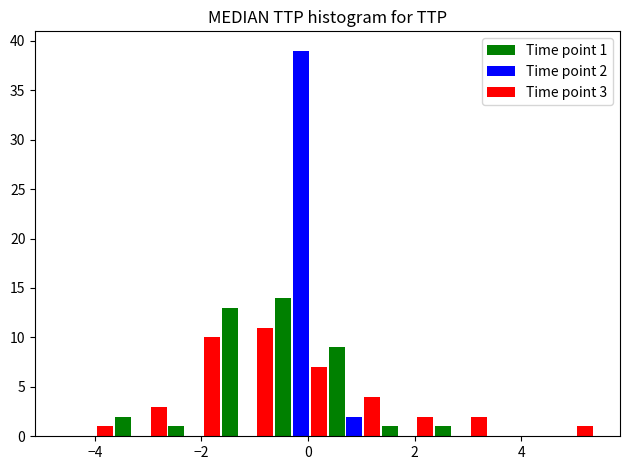

In the Time point 1 series, which range on the x-axis has the tallest bar?

-0.6 to 0.4